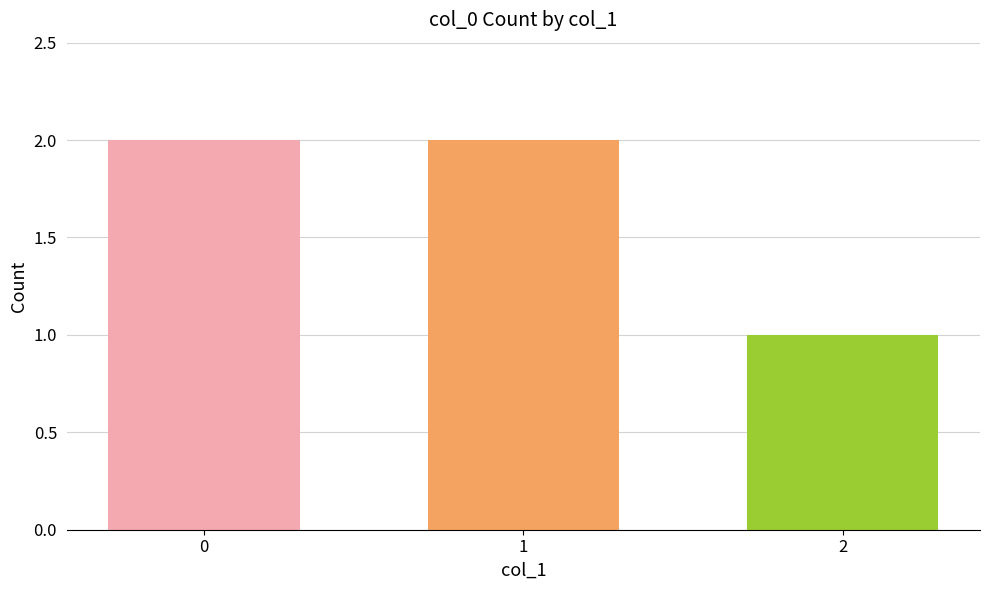

The chart shows a value of 3 at 1. True or false?

False